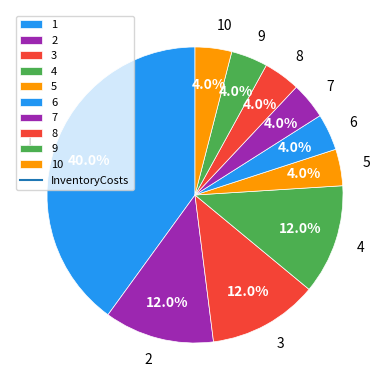

To the nearest percent, what is the average slice percentage?

10%